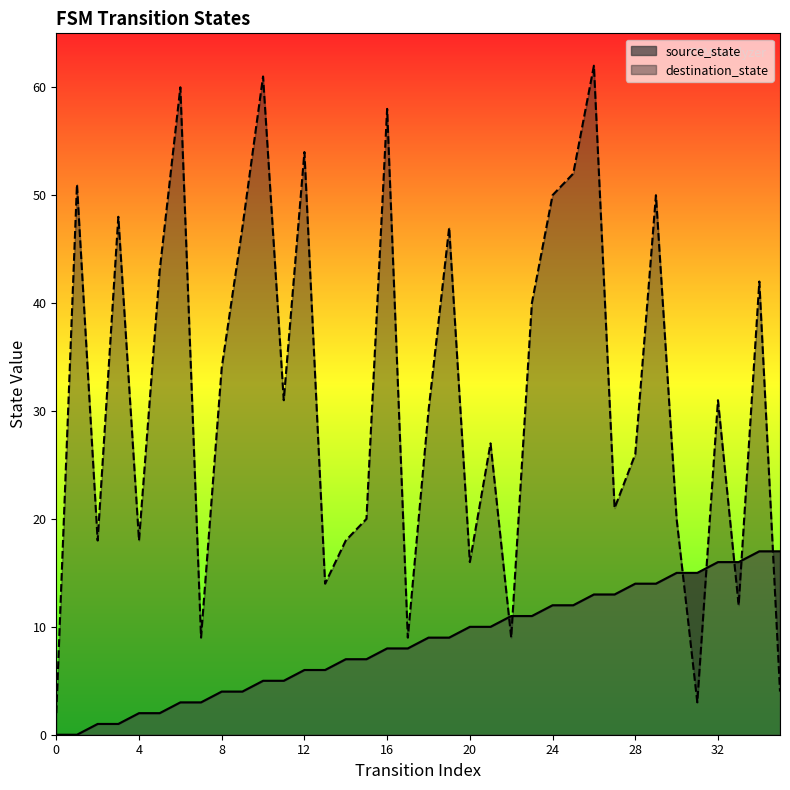

How many interior local valleys does the destination_state series have?

11